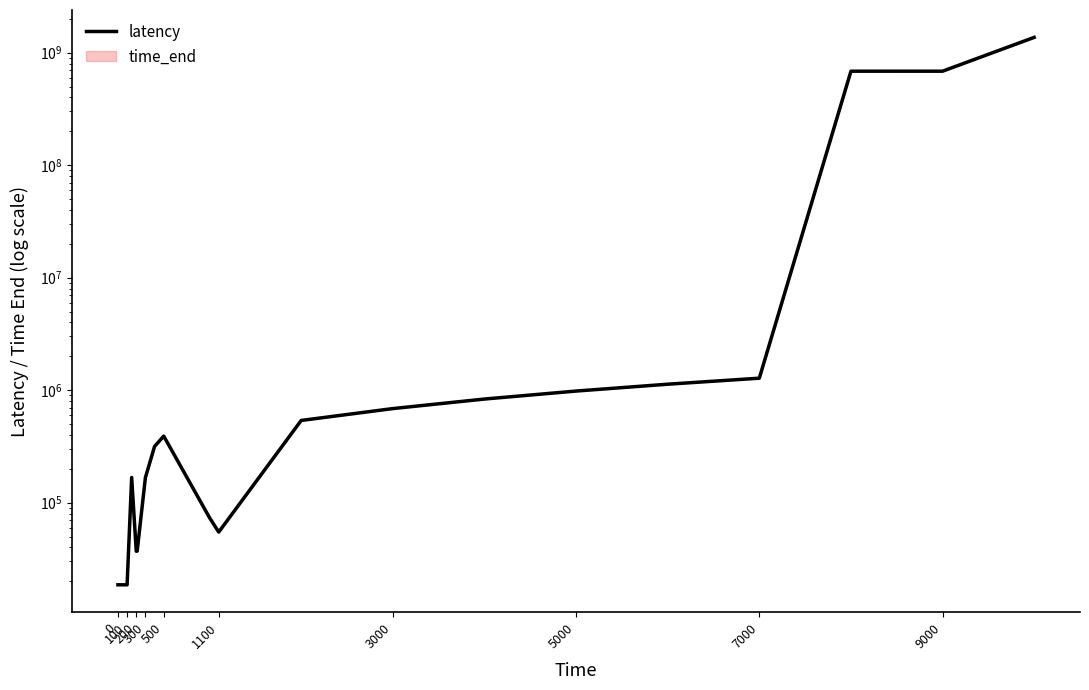

What is the sum of the values at 14 and 300?

1149294